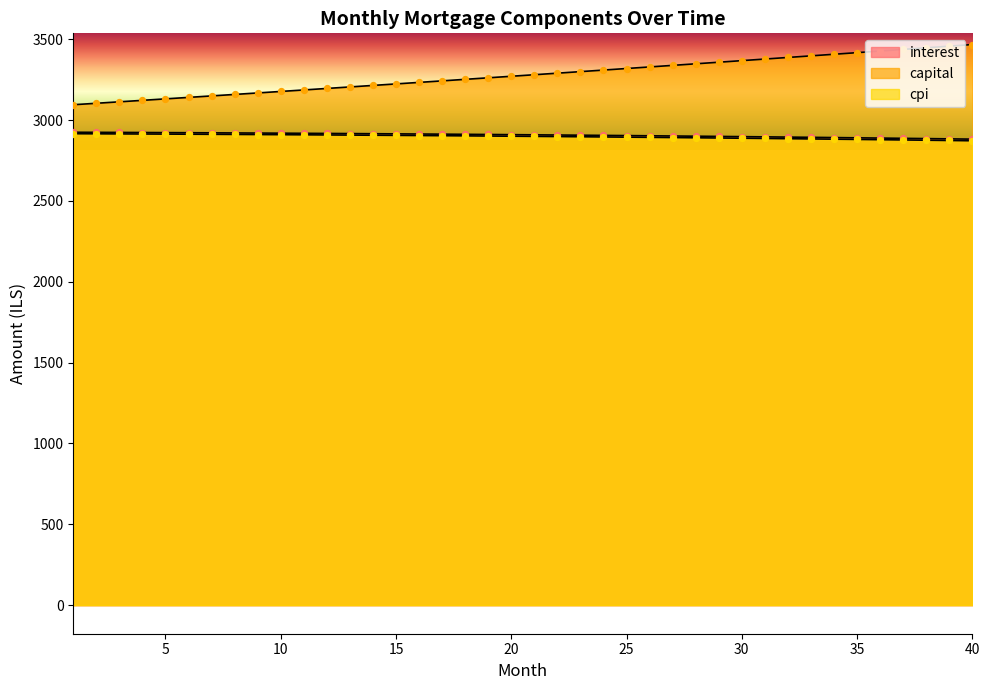

What is the total value across all series at 1?

8936.7